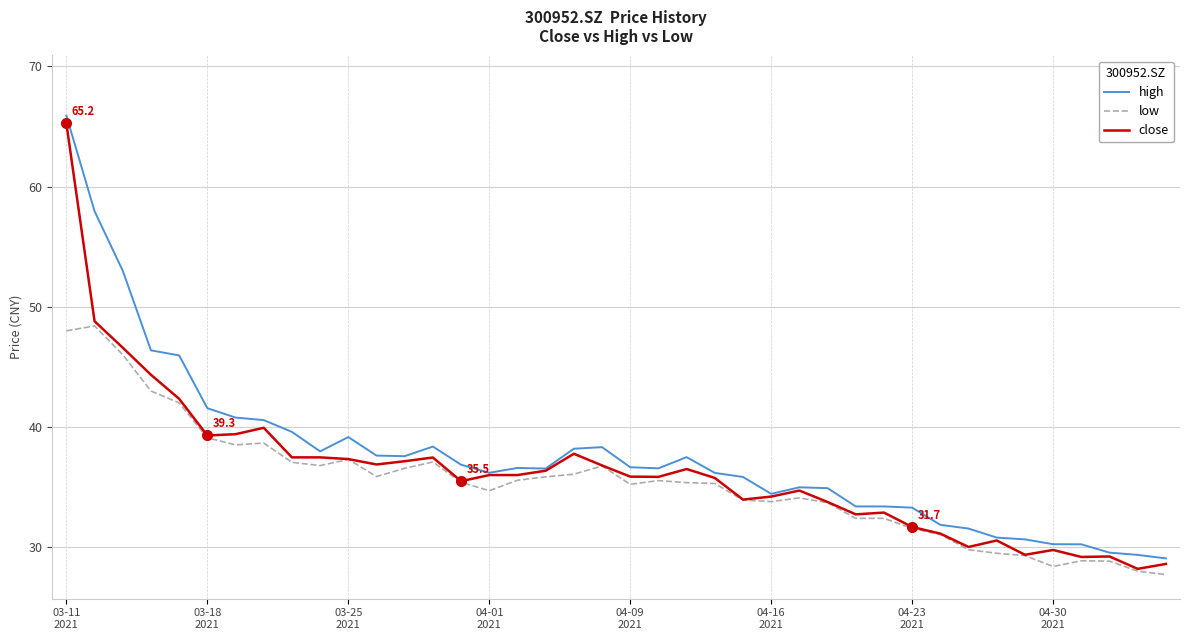

What is the difference between the second highest and minimum values in the low series?

20.3